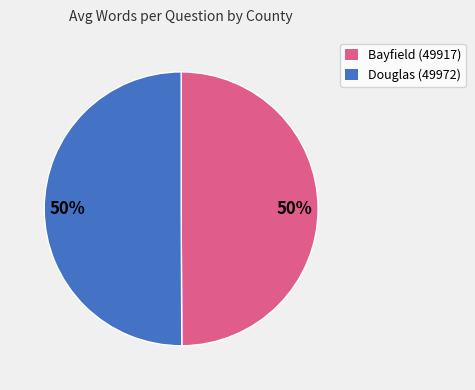

To the nearest percent, what is the average slice percentage?

50%